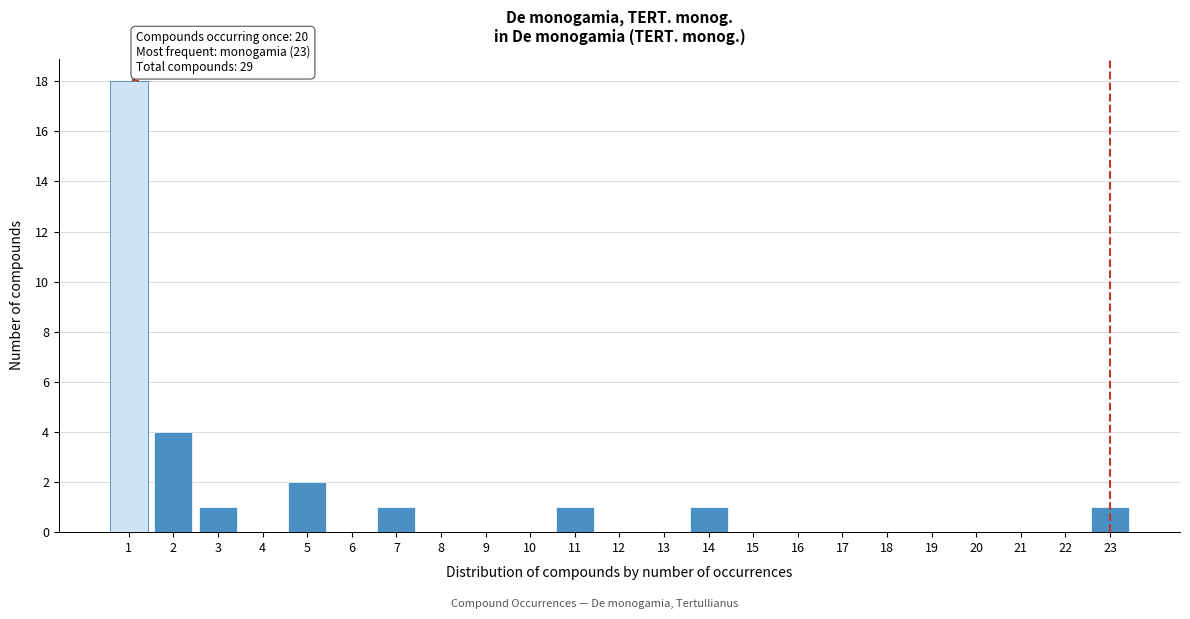

Reading right to left, what are all the values shown in this chart?

23=1	22=0	21=0	20=0	19=0	18=0	17=0	16=0	15=0	14=1	13=0	12=0	11=1	10=0	9=0	8=0	7=1	6=0	5=2	4=0	3=1	2=4	1=18